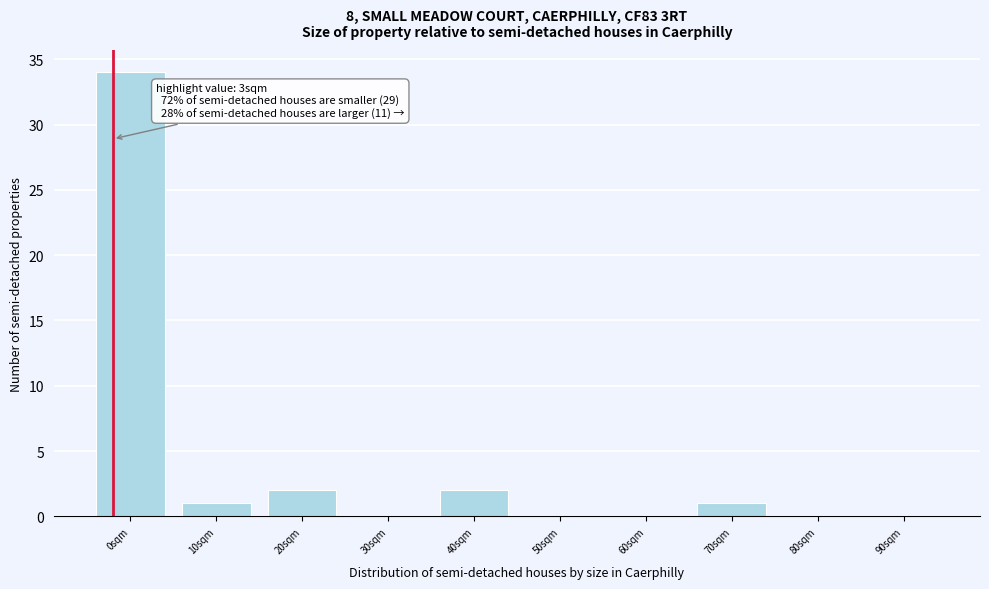

Reading left to right, transcribe all the data shown in this chart.

0sqm=34	10sqm=1	20sqm=2	30sqm=0	40sqm=2	50sqm=0	60sqm=0	70sqm=1	80sqm=0	90sqm=0